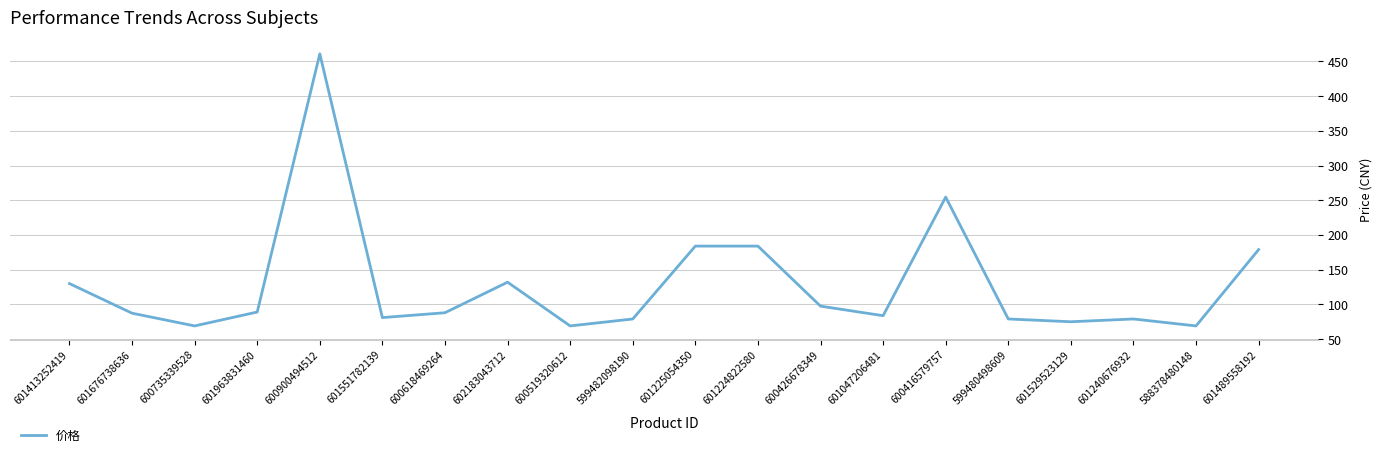

How many values are below 88?

10